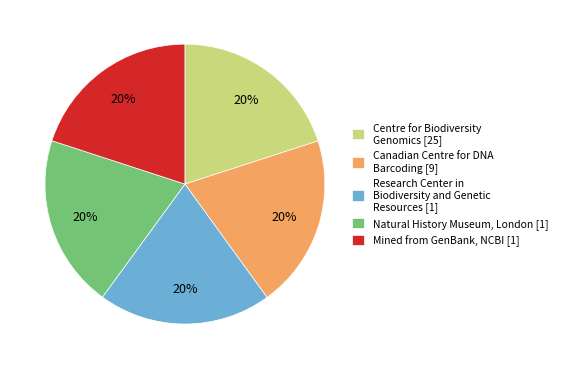

The Canadian Centre for DNA Barcoding [9] slice represents 25% of the pie. True or false?

False